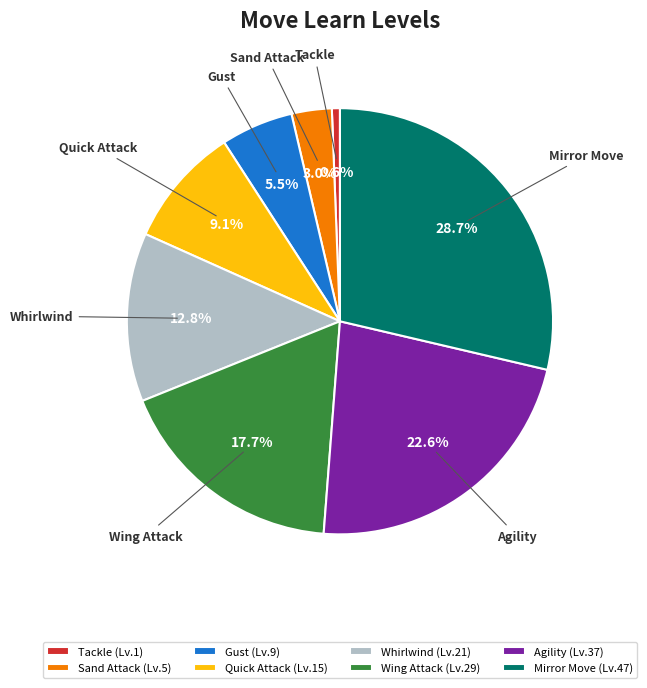

Is it true that Agility is 32% of the pie?

False